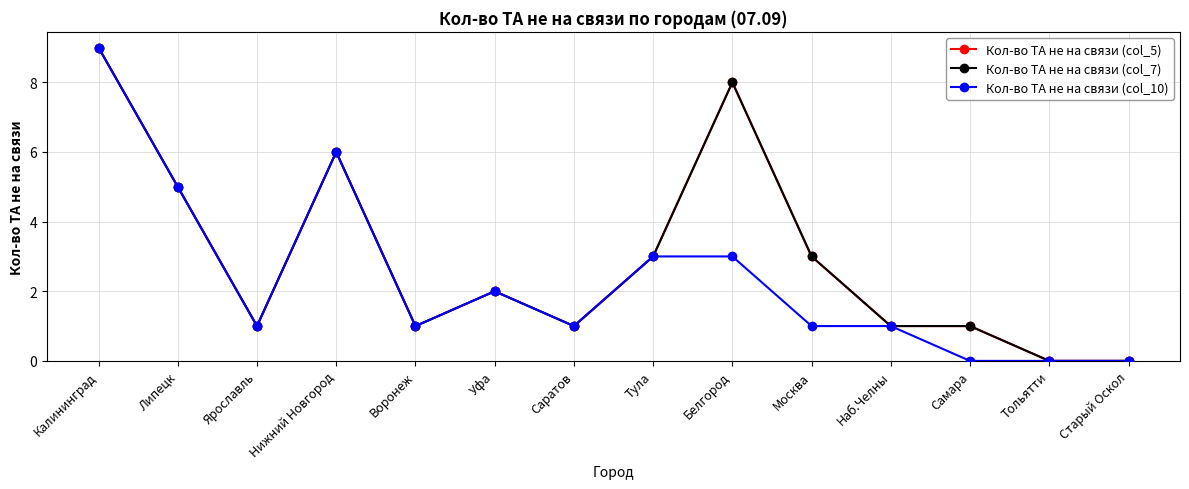

At Воронеж, list the series in order from largest to smallest.

Кол-во ТА не на связи (col_5), Кол-во ТА не на связи (col_7), Кол-во ТА не на связи (col_10)